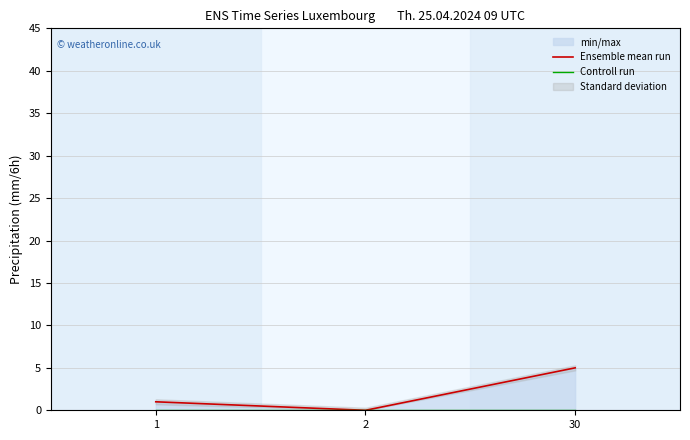

The Ensemble mean run series shows 1 at 1. True or false?

True